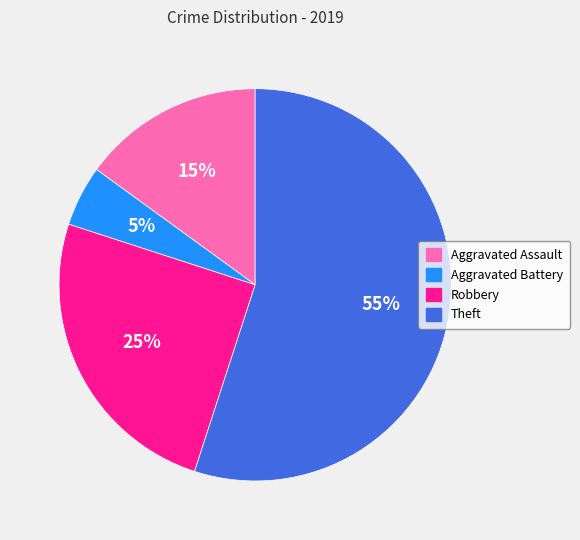

Does Robbery account for over 50% of the chart?

No